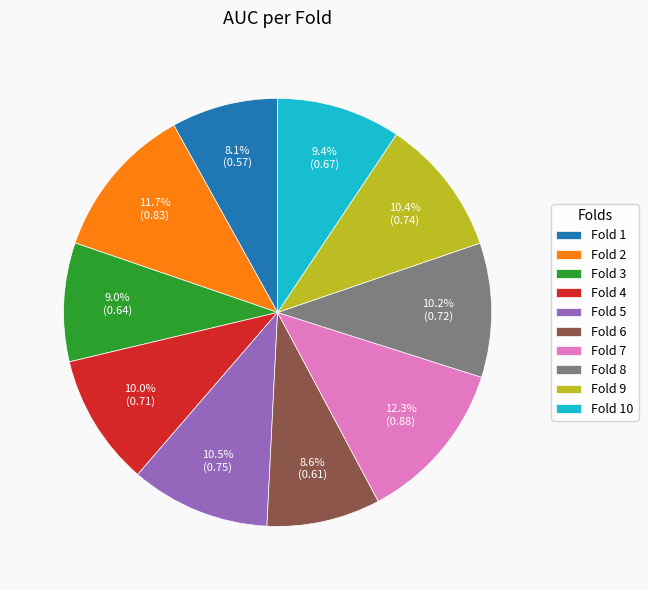

What percentage is the Fold 4 slice, to the nearest percent?

10%